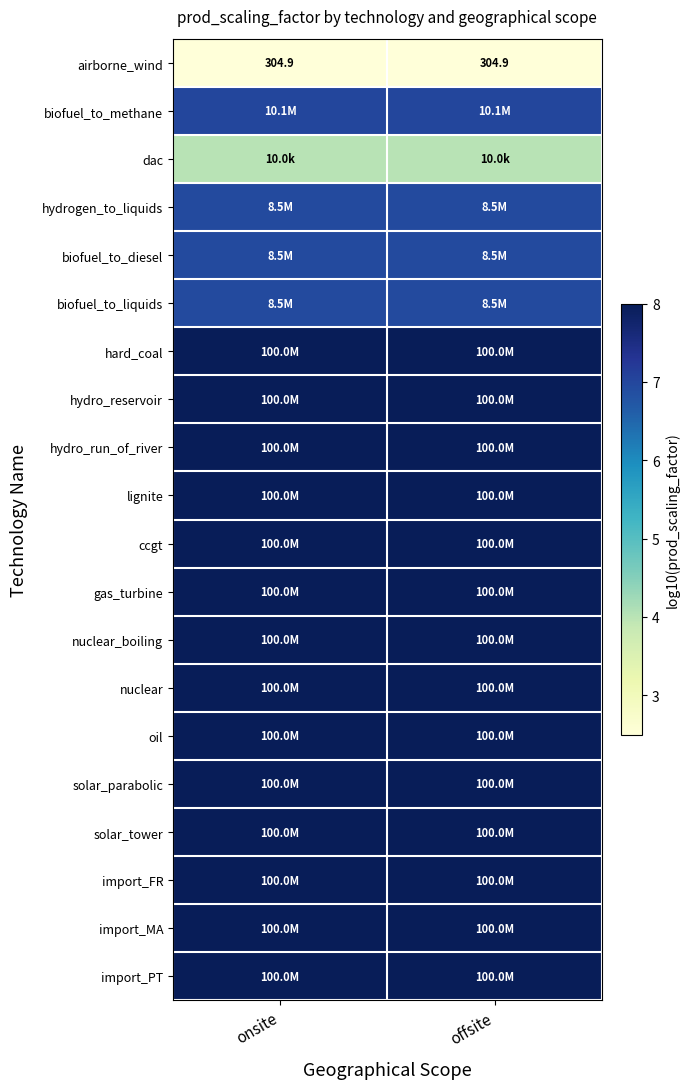

What value does the import_MA series have at offsite?

8.0